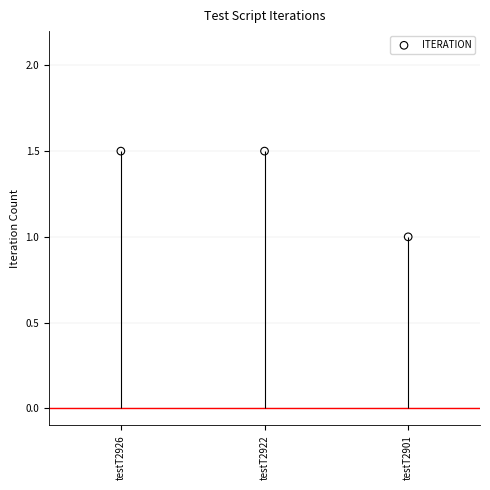

What is the ratio of the value at testT2926 to the value at testT2922?

1.0